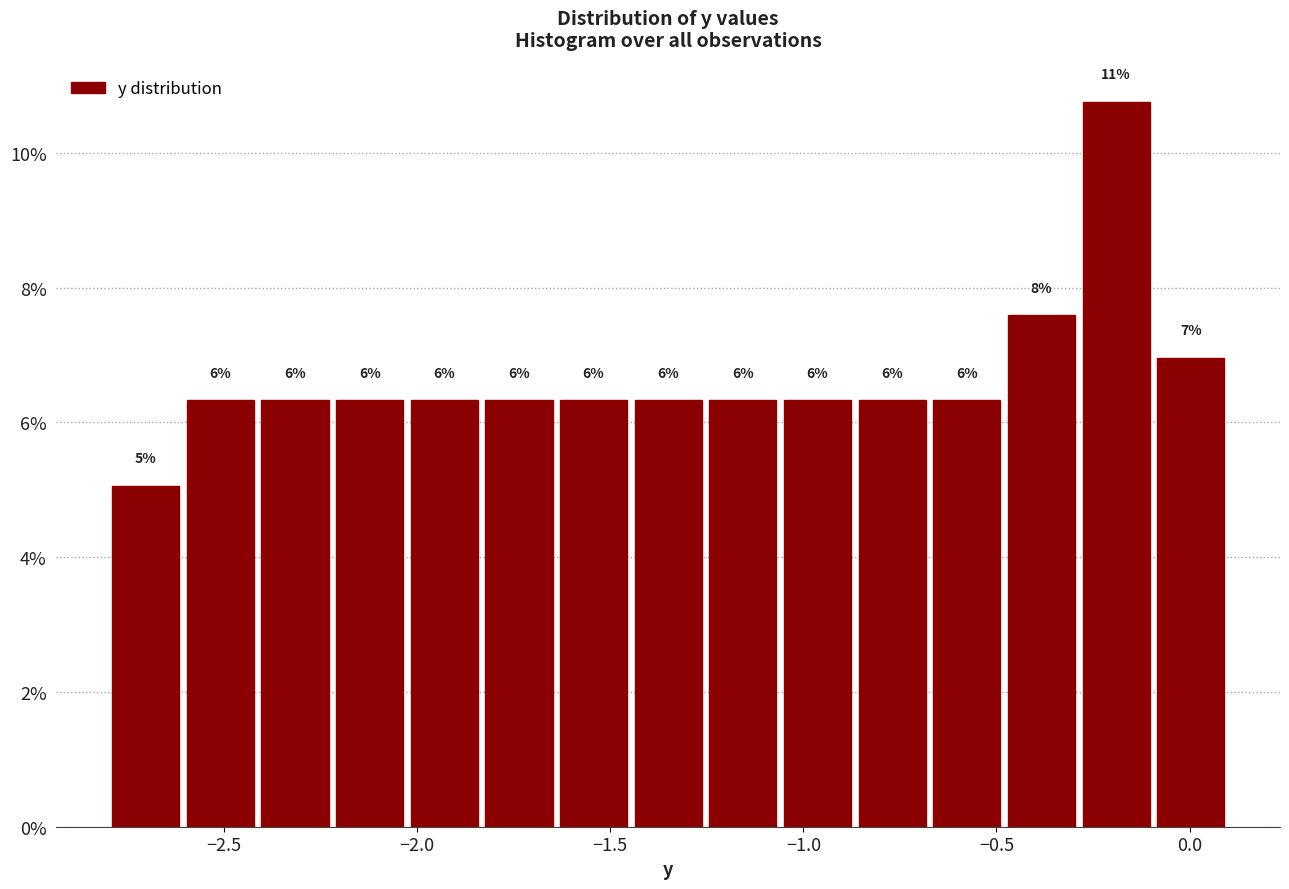

Read against the x-axis, roughly where is the centre of the tallest bar?

-0.20